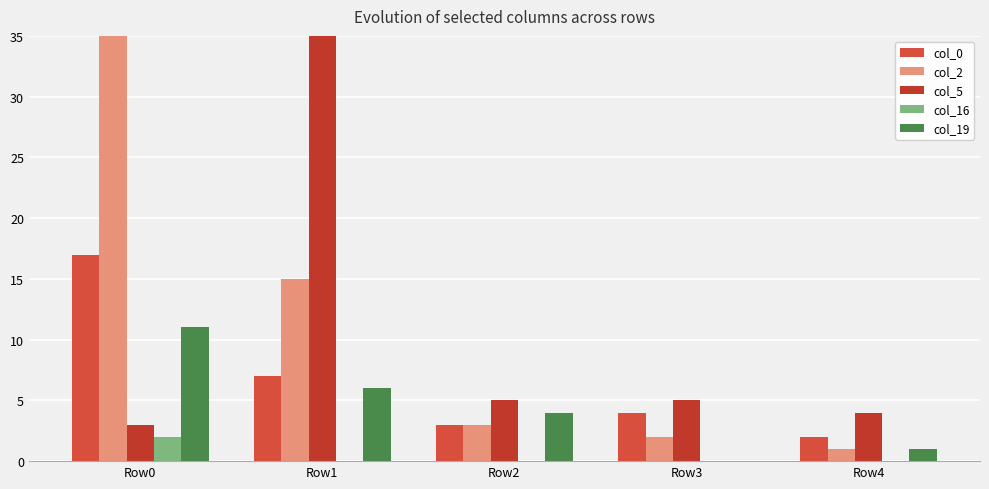

Which series has the widest spread of values?

col_2